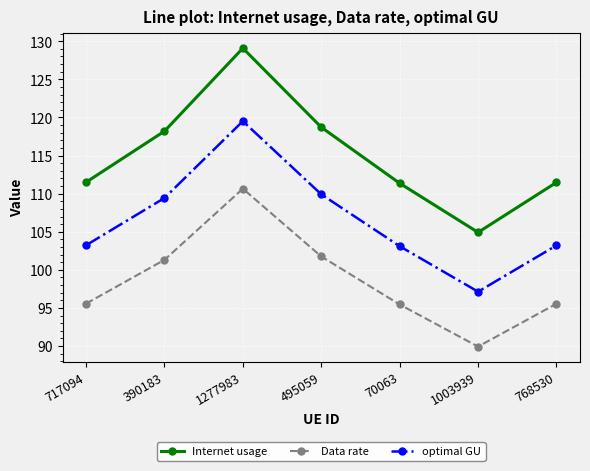

How many interior local peaks does the Internet usage series have?

1